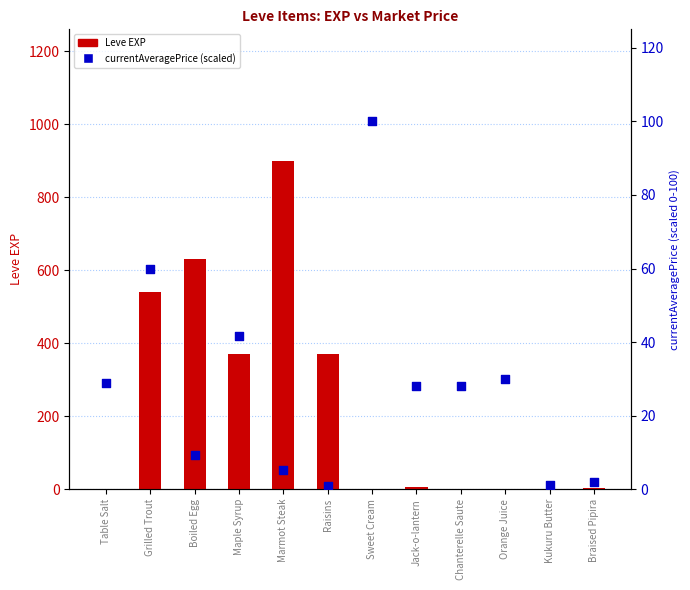

Which series has the largest total across all categories?

Leve EXP